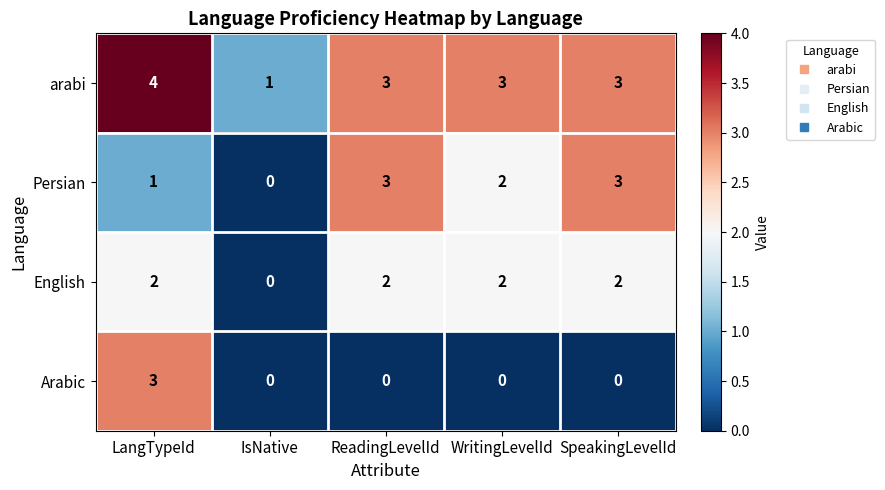

How many data points in arabi are less than 3?

1